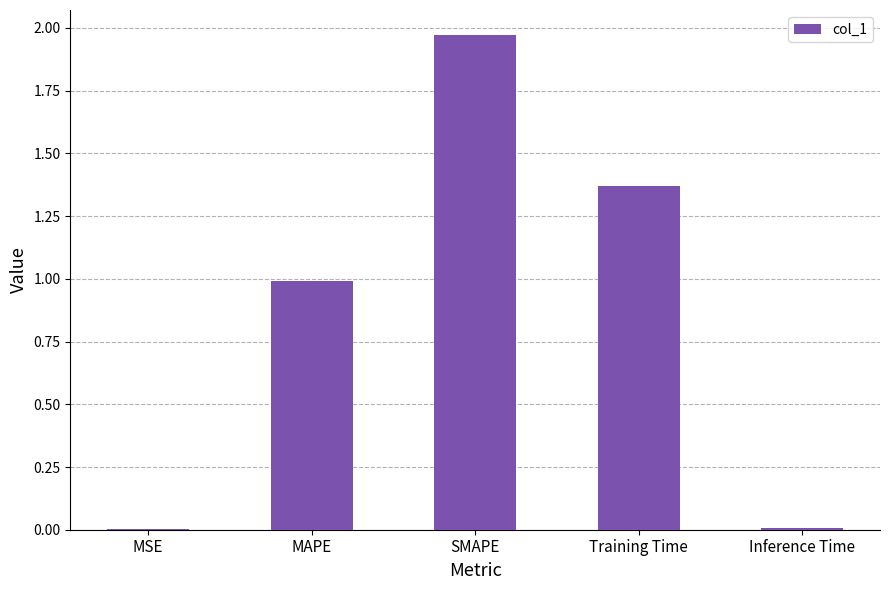

What is the change in value from SMAPE to Training Time?

-0.6